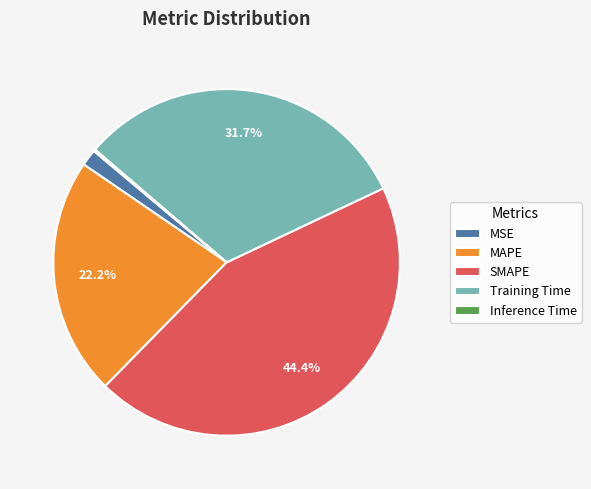

True or false: SMAPE accounts for 44% of the total.

True